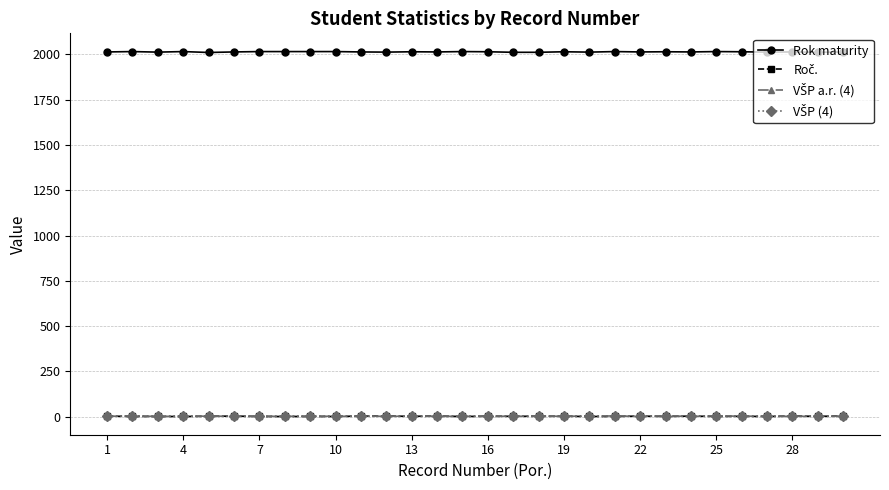

Which series has the widest spread of values?

Rok maturity